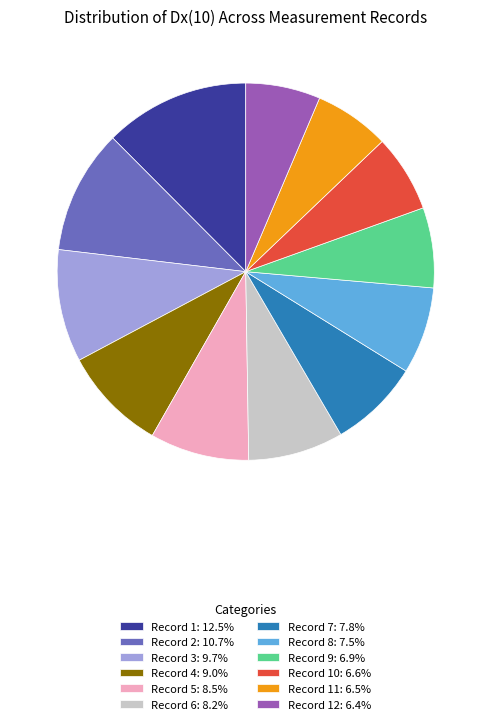

Approximately how many times larger is the value at Record 6: 8.2% compared to Record 11: 6.5%?

1.3